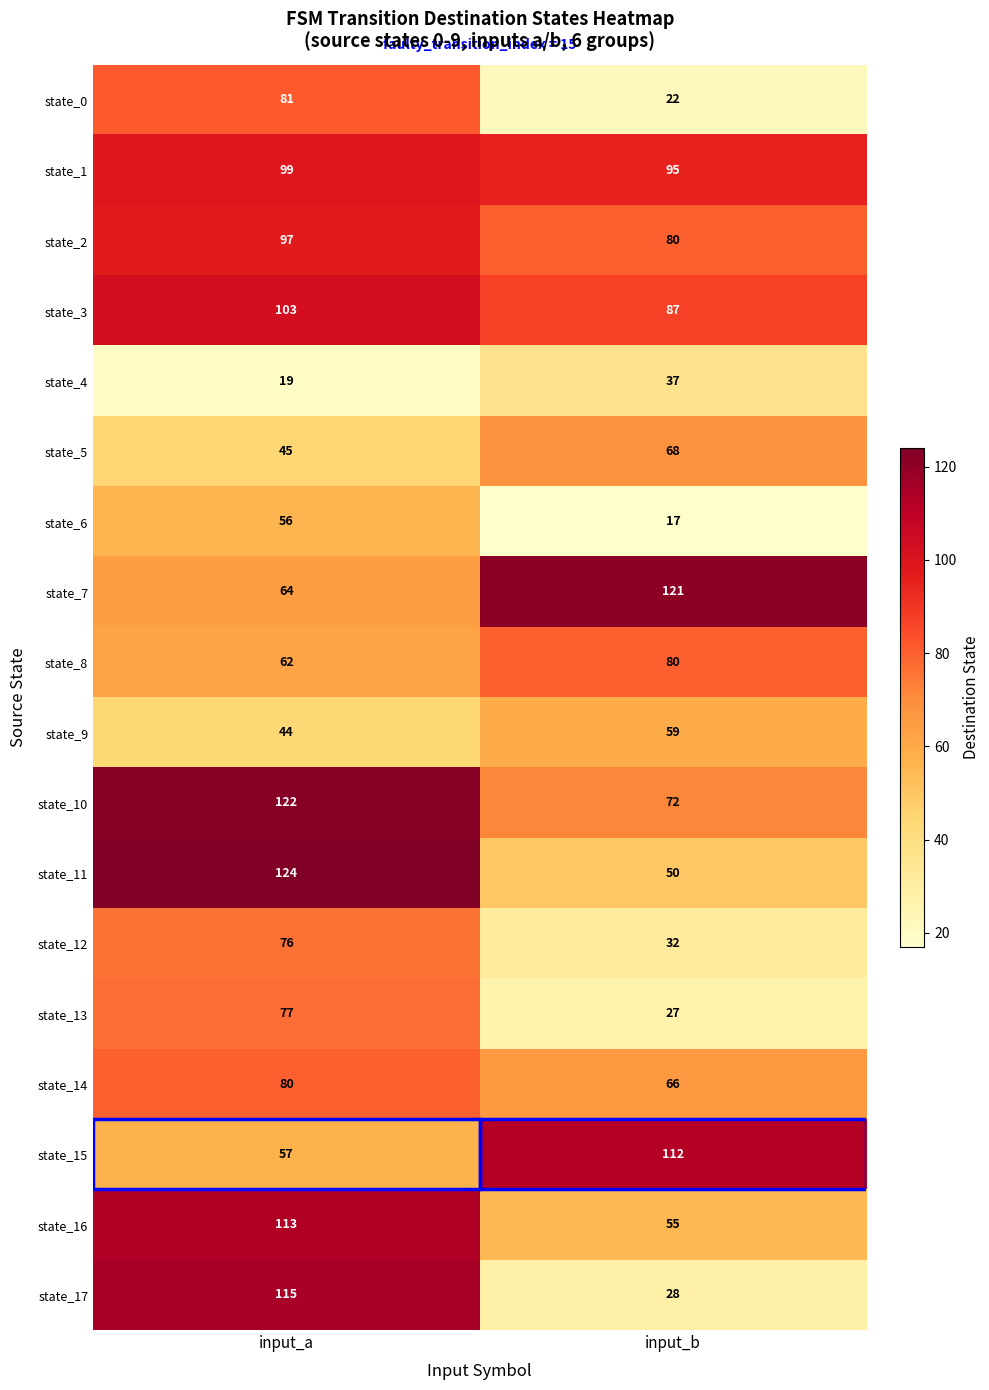

Is it true that state_7 equals 121 at input_b?

True